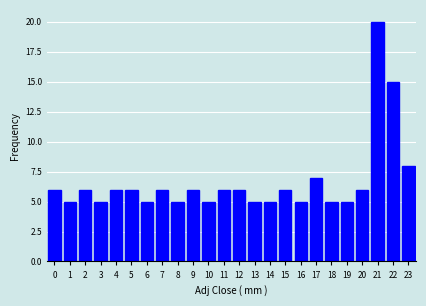

Reading left to right, extract all data points from this chart.

0=6	1=5	2=6	3=5	4=6	5=6	6=5	7=6	8=5	9=6	10=5	11=6	12=6	13=5	14=5	15=6	16=5	17=7	18=5	19=5	20=6	21=20	22=15	23=8